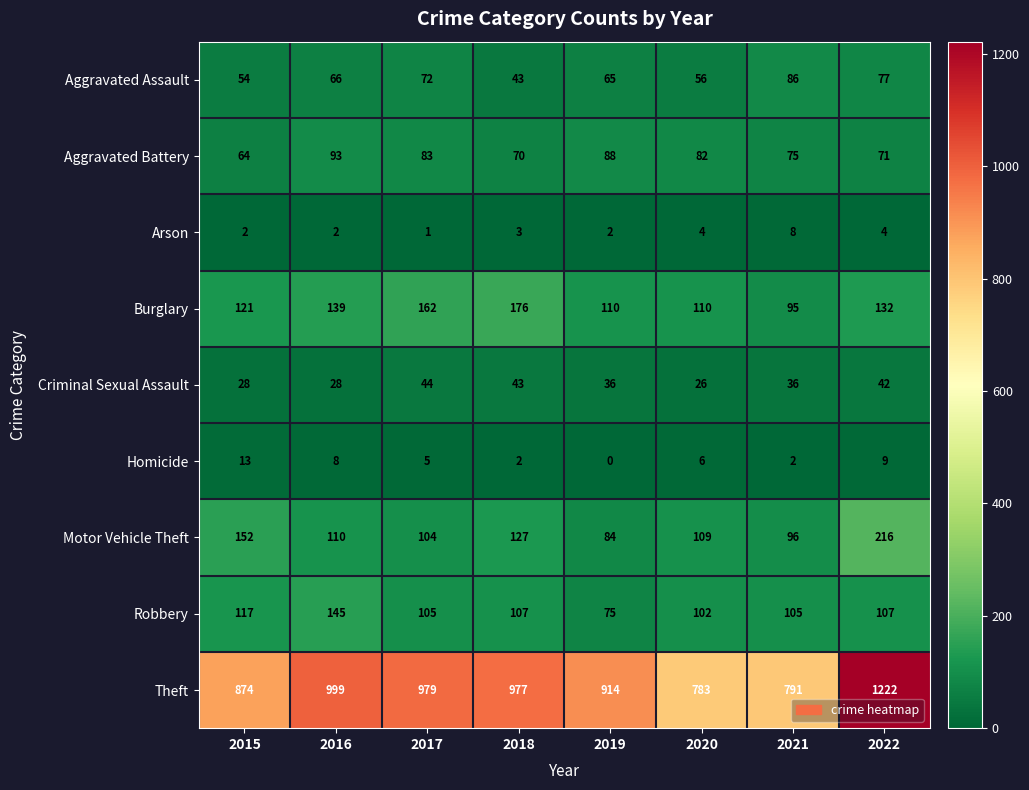

What is the total value across all series at 2022?

1880